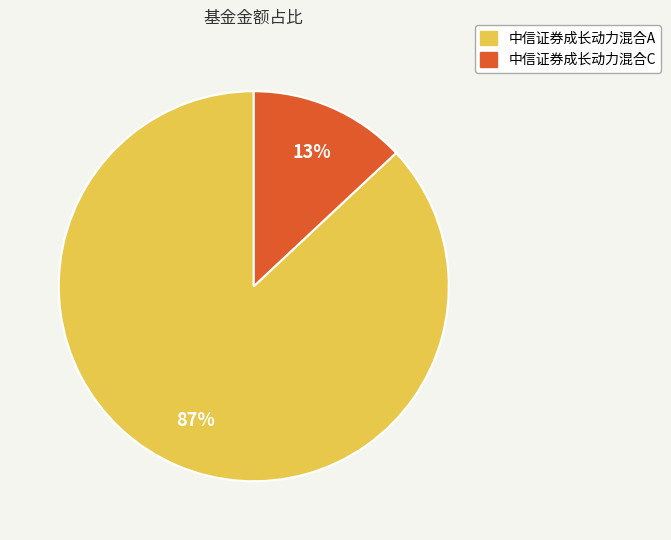

Which slice is the largest?

中信证券成长动力混合A